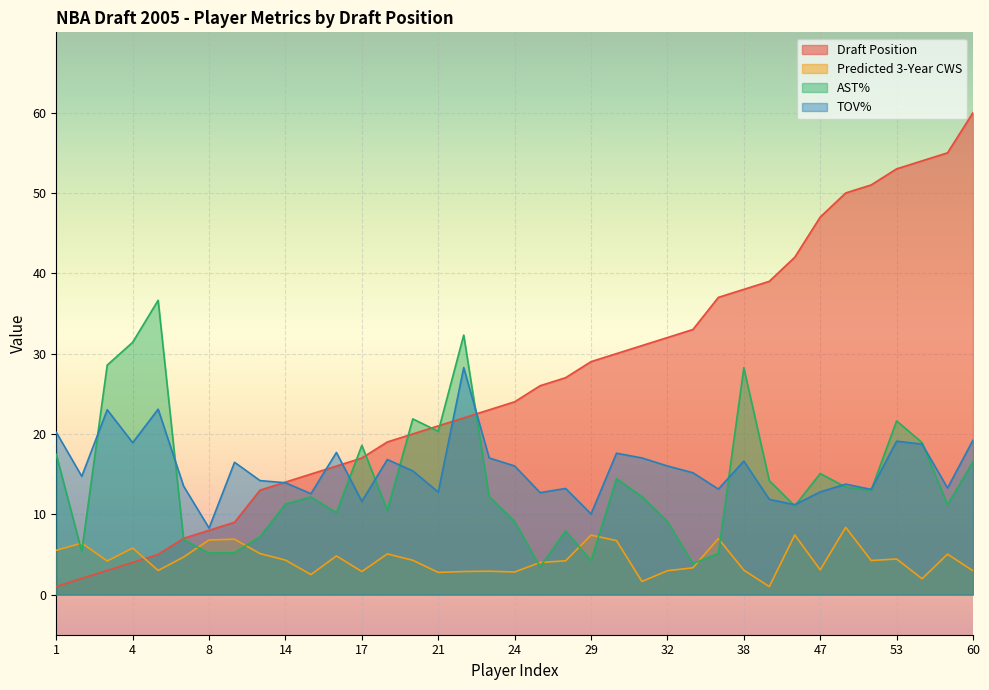

Reading left to right, extract all data points from this chart.

Draft Position: 1=1.0	2=2.0	3=3.0	4=4.0	5=5.0	7=7.0	8=8.0	9=9.0	13=13.0	14=14.0	15=15.0	16=16.0	17=17.0	19=19.0	20=20.0	21=21.0	22=22.0	23=23.0	24=24.0	26=26.0	27=27.0	29=29.0	30=30.0	31=31.0	32=32.0	33=33.0	37=37.0	38=38.0	39=39.0	42=42.0	47=47.0	50=50.0	51=51.0	53=53.0	54=54.0	55=55.0	60=60.0
Predicted 3-Year CWS: 1=5.5	2=6.4	3=4.2	4=5.8	5=3.0	7=4.7	8=6.8	9=6.9	13=5.1	14=4.3	15=2.5	16=4.8	17=2.9	19=5.1	20=4.3	21=2.8	22=2.9	23=2.9	24=2.8	26=4.0	27=4.2	29=7.4	30=6.7	31=1.6	32=3.0	33=3.3	37=7.0	38=3.0	39=1.0	42=7.4	47=3.1	50=8.4	51=4.2	53=4.4	54=2.0	55=5.0	60=3.0
AST%: 1=17.4	2=5.4	3=28.6	4=31.4	5=36.6	7=6.8	8=5.2	9=5.2	13=7.2	14=11.3	15=12.2	16=10.2	17=18.6	19=10.5	20=21.9	21=20.3	22=32.3	23=12.2	24=9.1	26=3.5	27=7.9	29=4.2	30=14.4	31=12.2	32=9.1	33=3.9	37=5.1	38=28.2	39=14.2	42=11.0	47=15.1	50=13.4	51=13.0	53=21.6	54=18.9	55=11.2	60=16.6
TOV%: 1=20.2	2=14.7	3=23.0	4=18.9	5=23.1	7=13.5	8=8.3	9=16.5	13=14.2	14=13.9	15=12.6	16=17.7	17=11.6	19=16.8	20=15.4	21=12.8	22=28.3	23=17.0	24=16.0	26=12.7	27=13.2	29=10.0	30=17.6	31=17.0	32=16.0	33=15.2	37=13.1	38=16.6	39=11.8	42=11.2	47=12.8	50=13.8	51=13.1	53=19.1	54=18.7	55=13.3	60=19.2